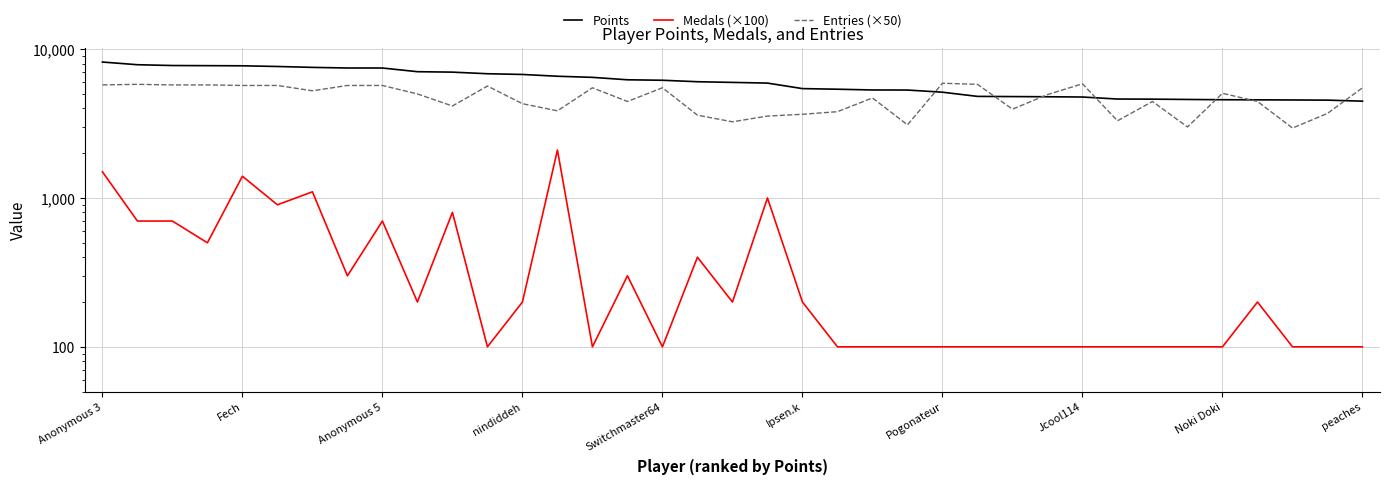

What is the sum of all Points values?

222697